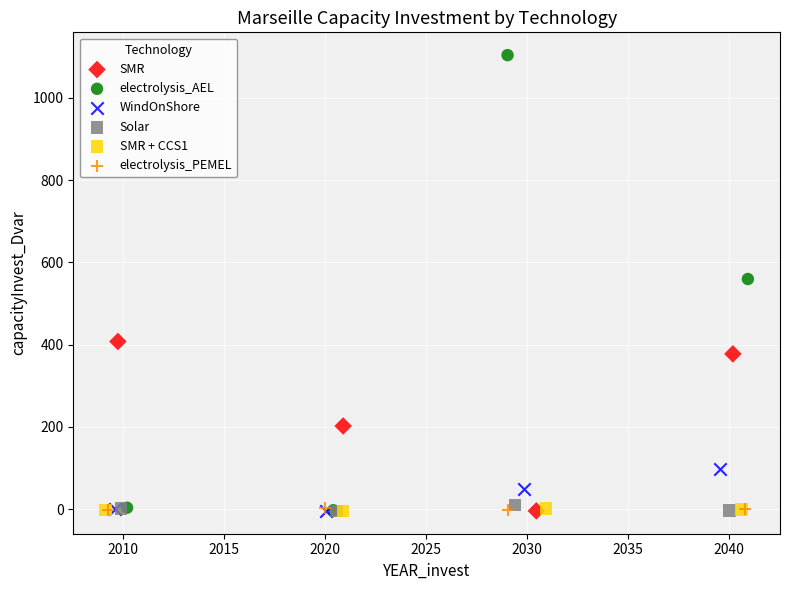

Which series has the largest Y range (max minus min)?

electrolysis_AEL